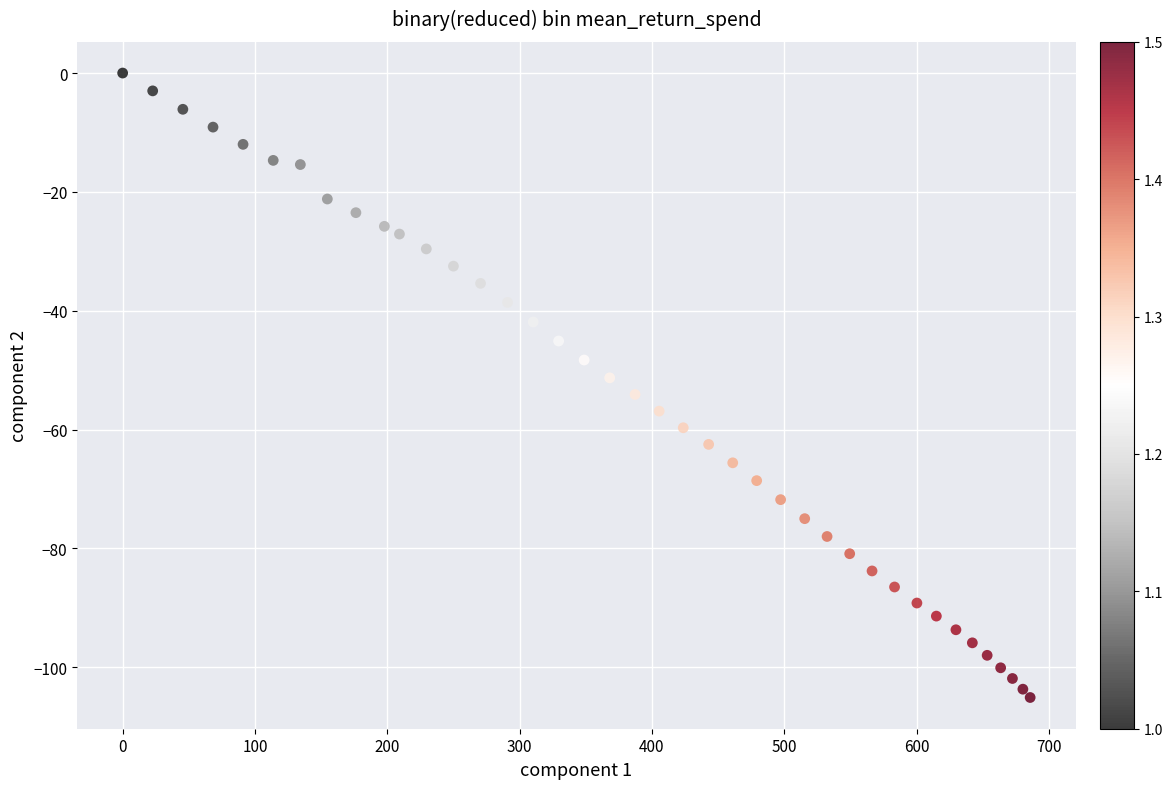

What is the range of X values (max minus min)?

685.9